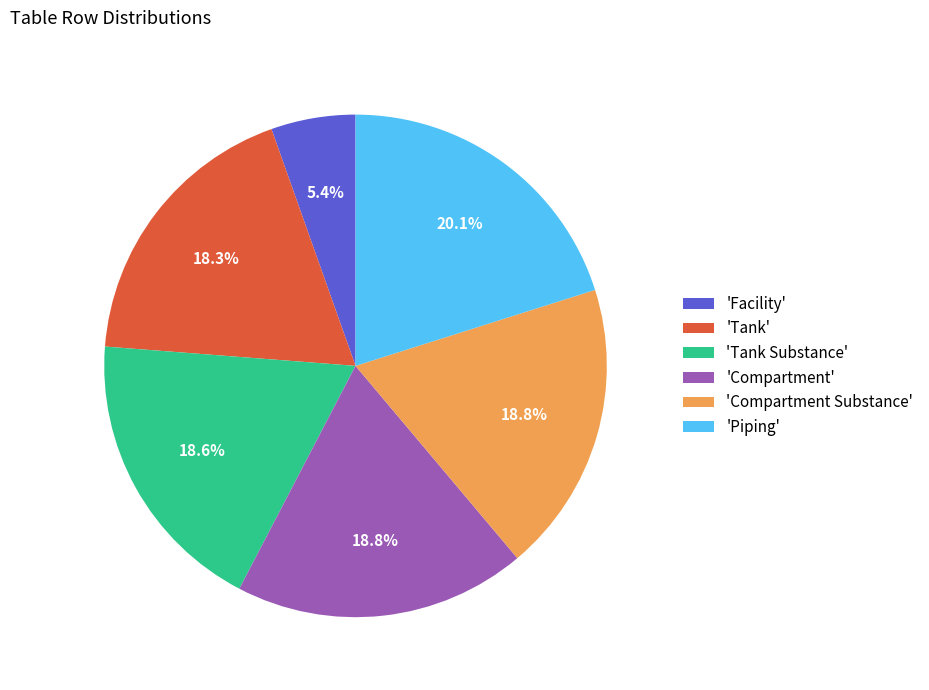

Is there a majority slice in this chart?

No